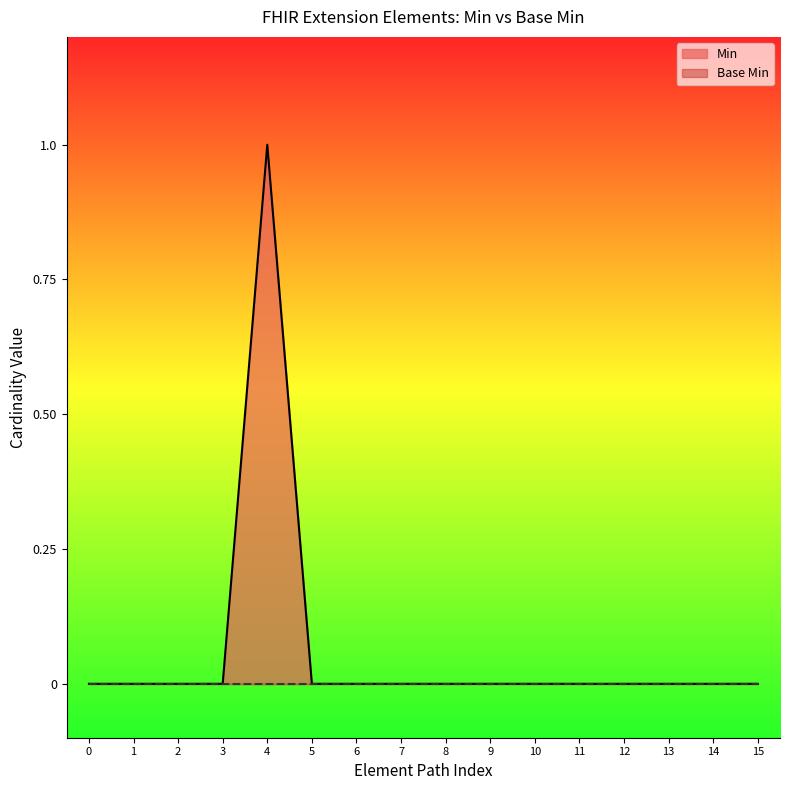

What is the maximum value shown in the chart?

1